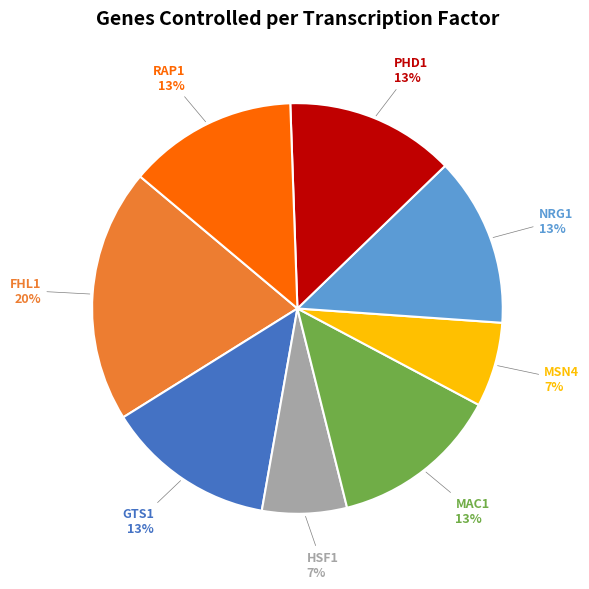

Does PHD1 represent more than half of the total?

No